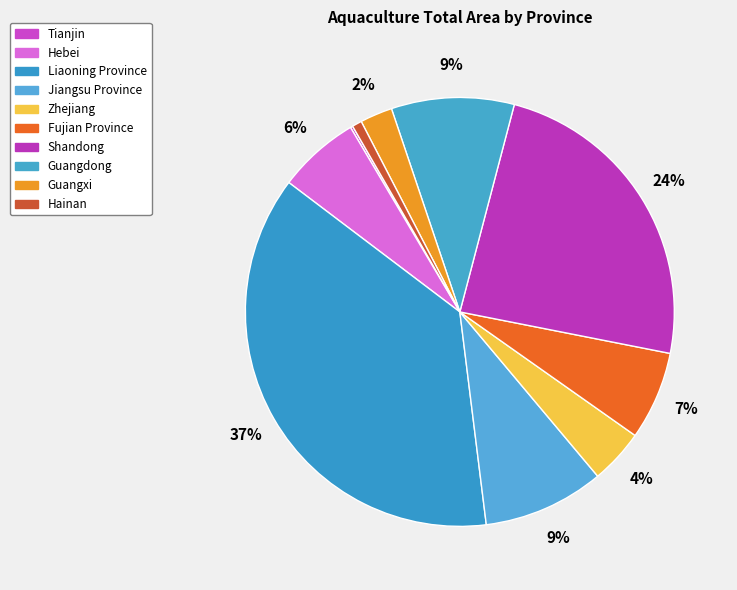

Do Guangdong and Shandong together represent more than half of the pie?

No